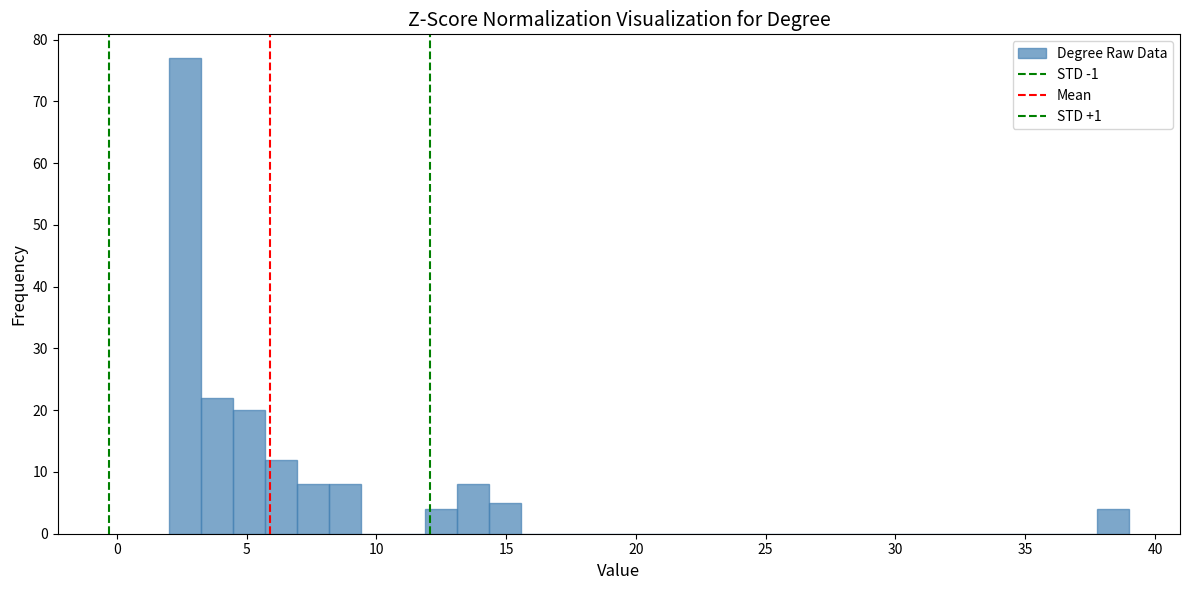

Read against the x-axis, roughly where is the centre of the tallest bar?

2.5